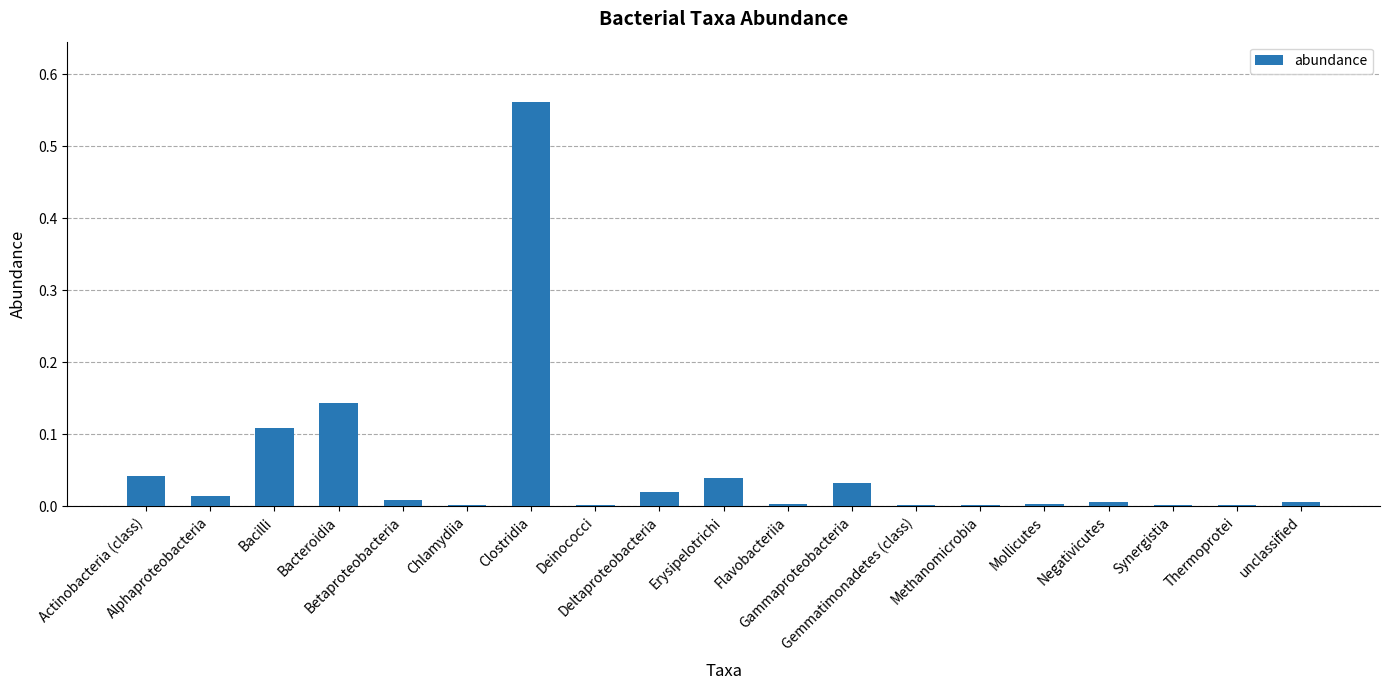

True or false: the data shows 0.0 at Mollicutes.

False